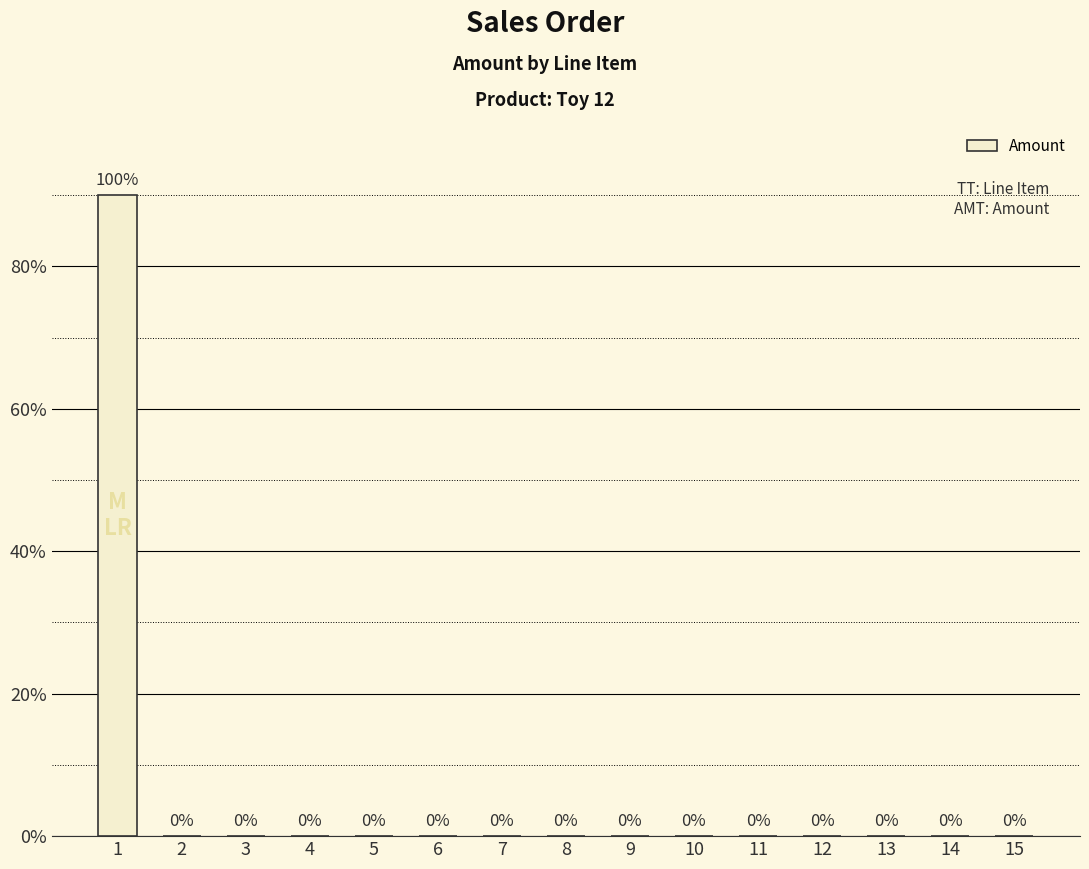

Are the bars horizontal?

No